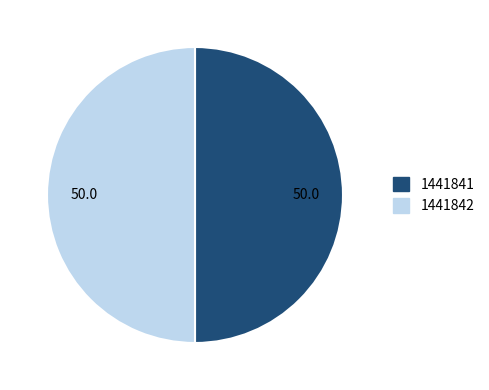

What is the ratio of the value at 1441841 to the value at 1441842?

1.0